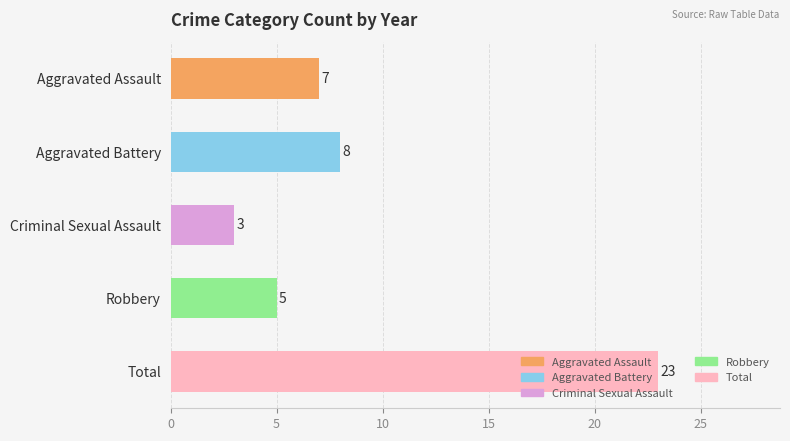

List the labels in order of value, largest first.

Total, Aggravated Battery, Aggravated Assault, Robbery, Criminal Sexual Assault